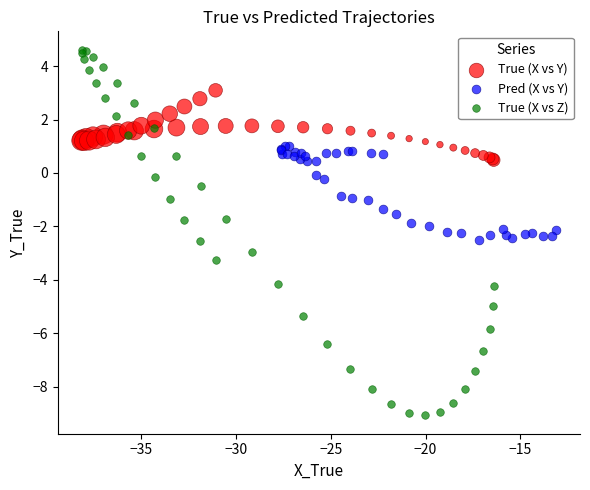

Which series contains the highest Y value?

True (X vs Z)